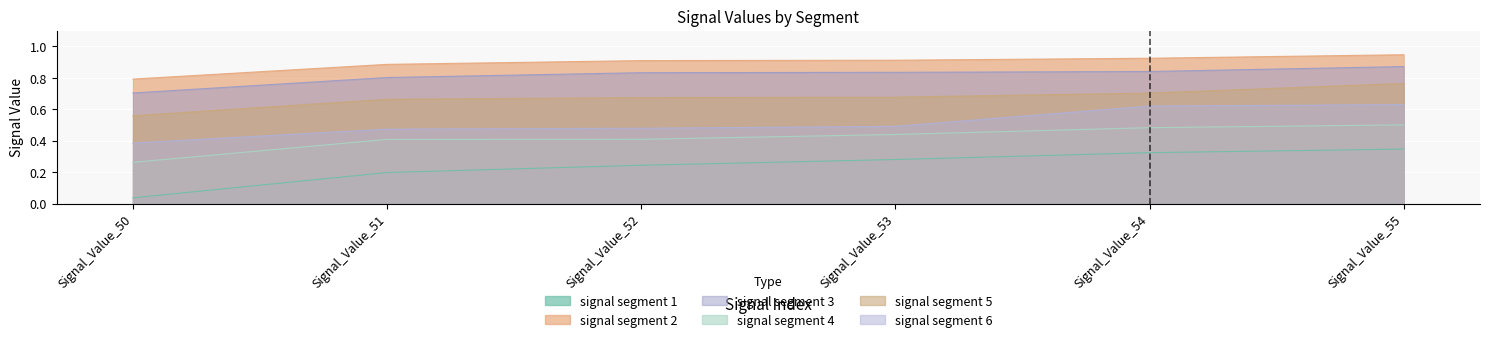

Does the chart display data point markers on the line(s)?

No